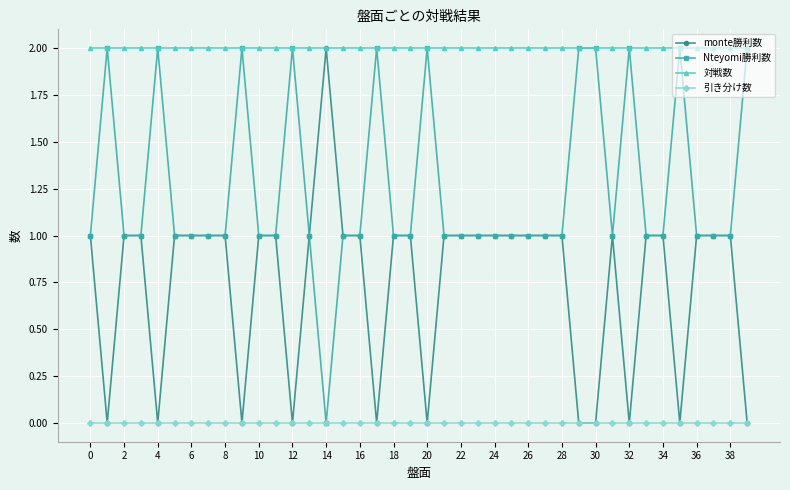

What are all the series names shown in the legend?

monte勝利数, Nteyomi勝利数, 対戦数, 引き分け数